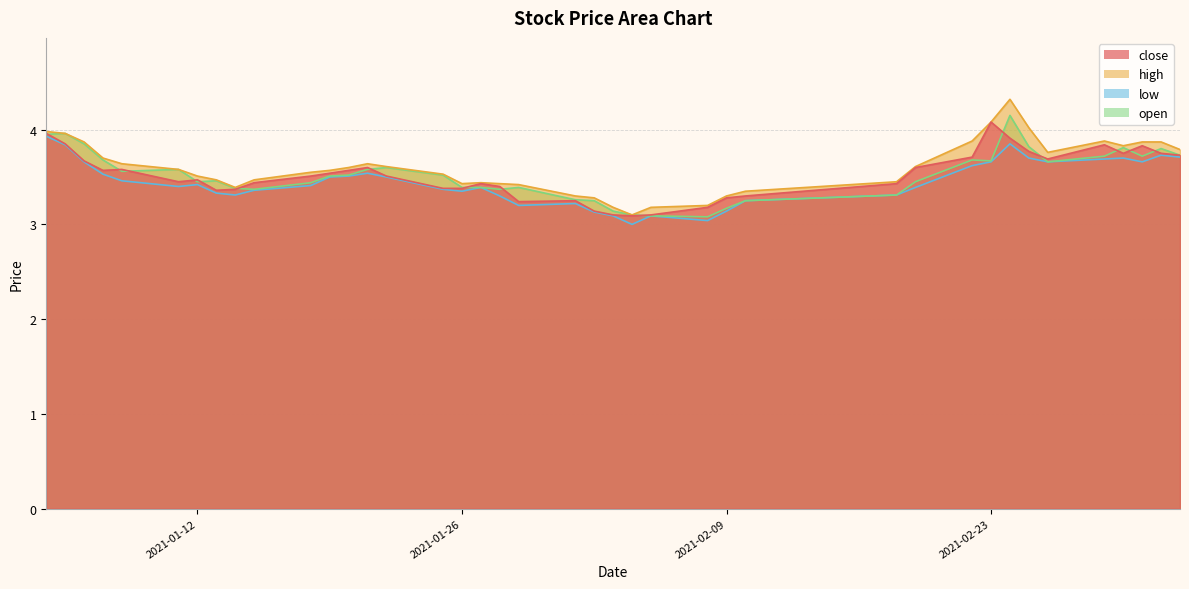

What is the difference between the maximum and second lowest values in the open series?

1.1